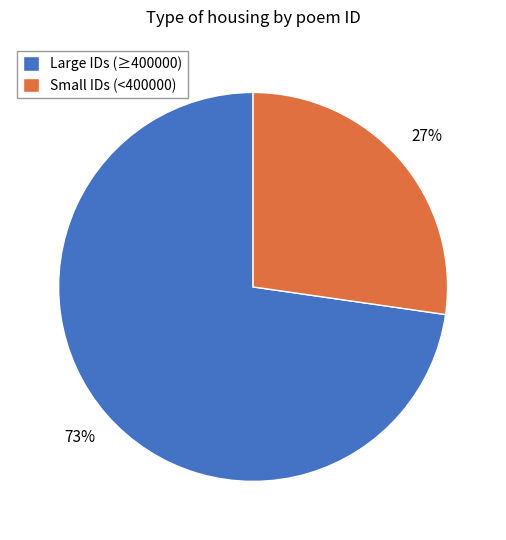

What is the majority slice?

Large IDs (≥400000)